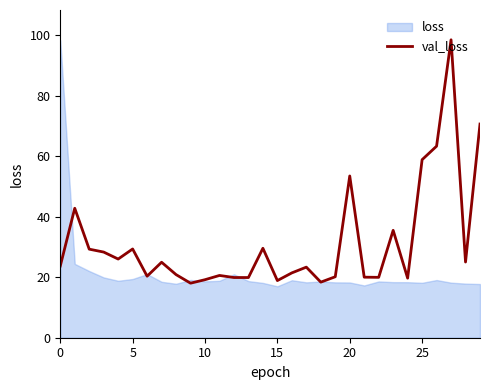

What is the difference between the maximum and minimum values?

80.5